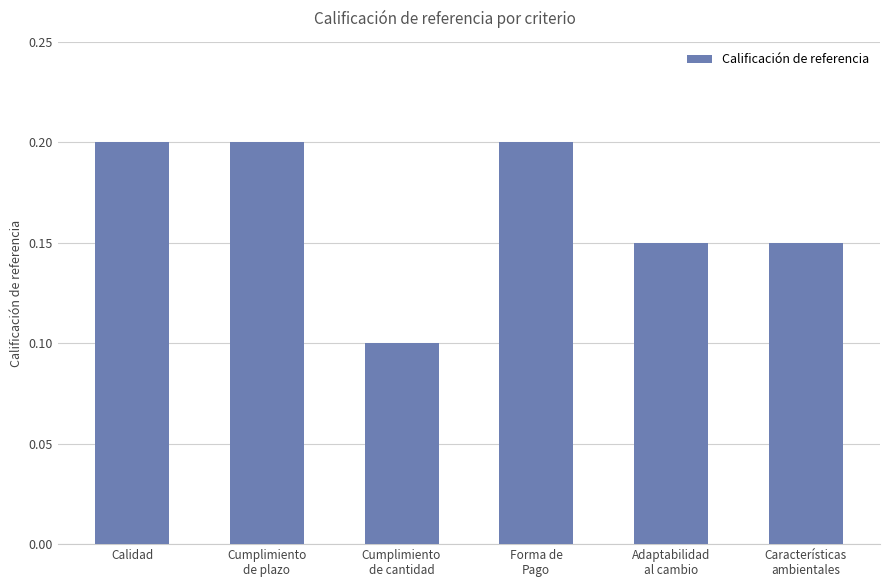

What is the sum of all values?

1.0